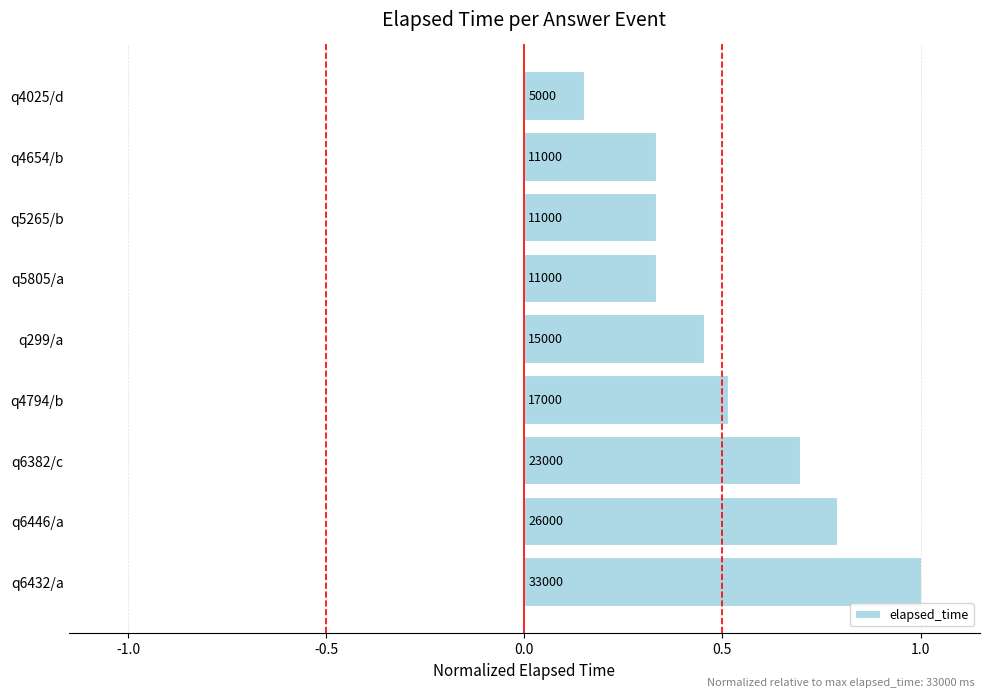

Does the chart contain any negative values?

No